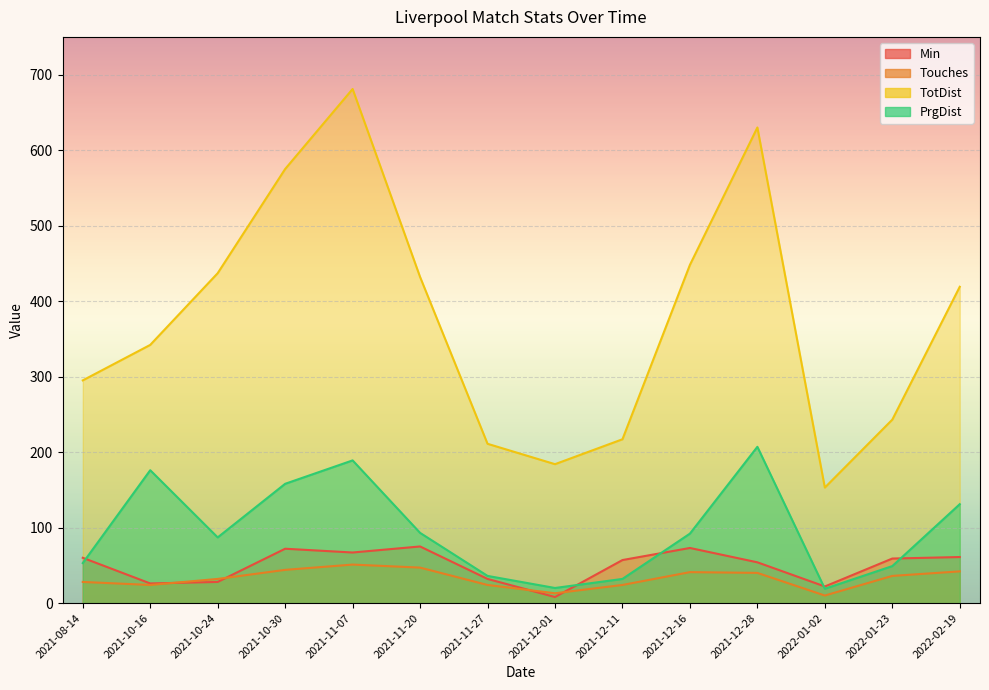

How many interior local peaks does the Min series have?

3